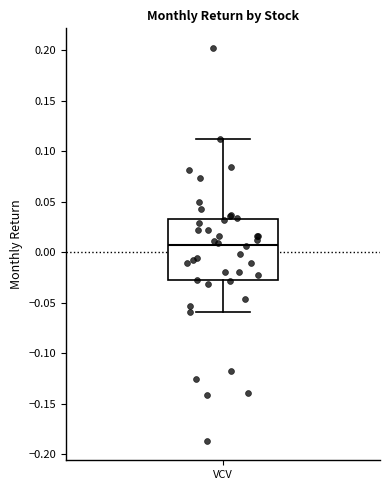

Where is the lower edge of the box for VCV on the y-axis? The values are not printed on the chart, so give them approximately, as read against the axis.

-0.030